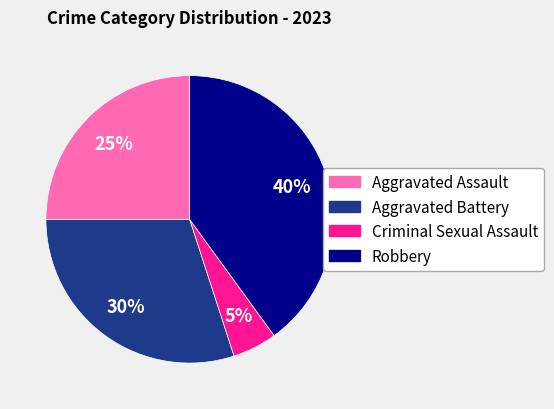

Between Aggravated Assault and Criminal Sexual Assault, which is larger?

Aggravated Assault